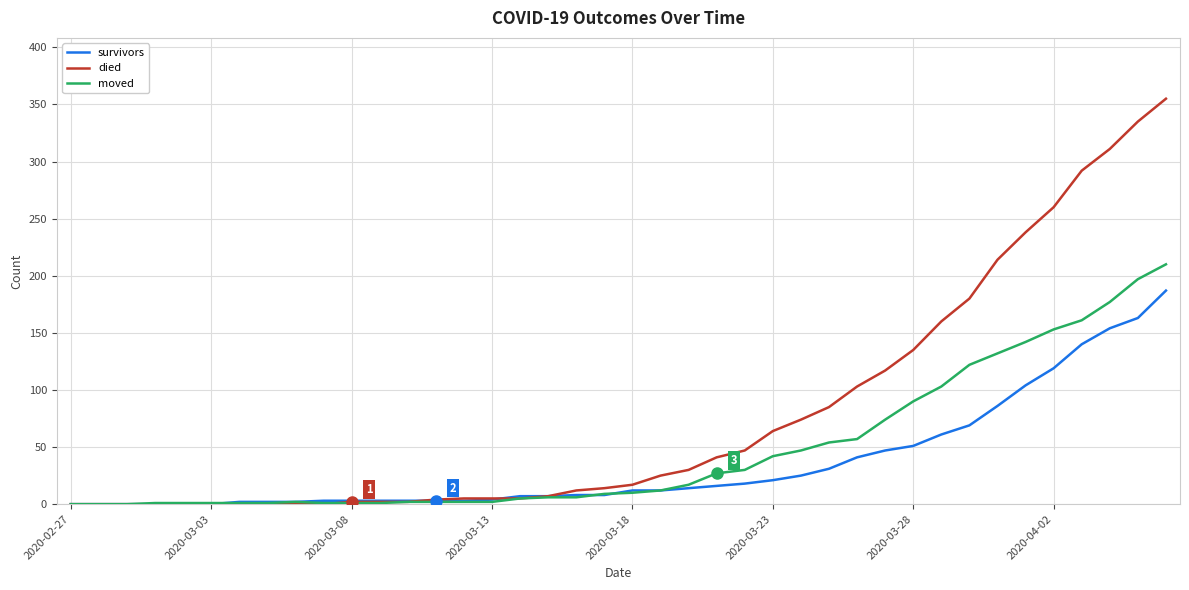

Which series has the largest range (max minus min)?

died